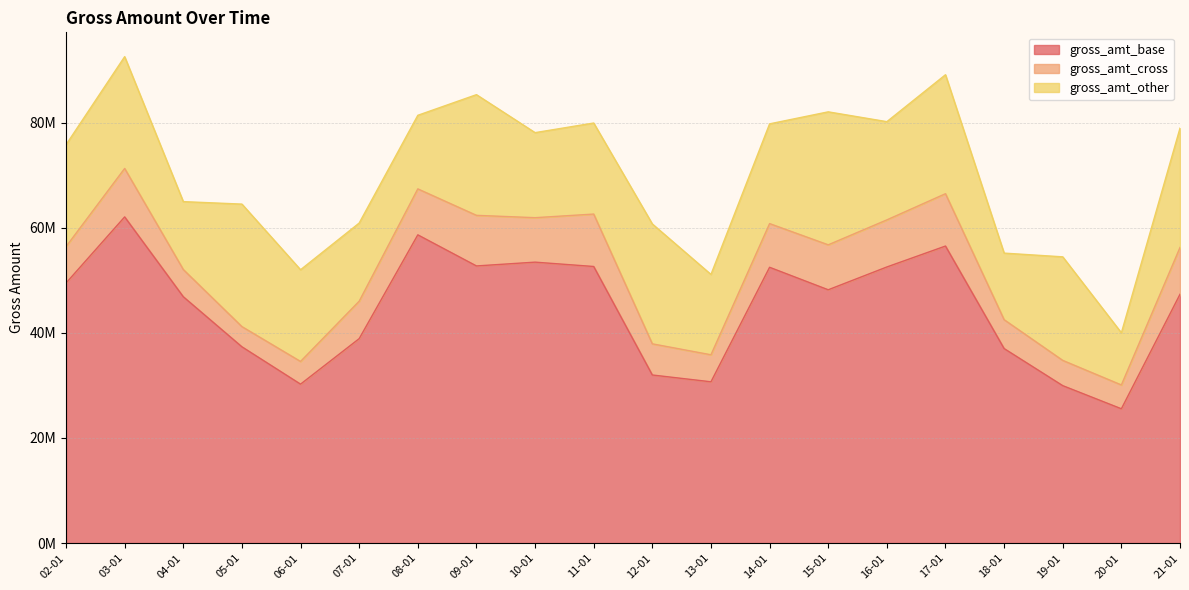

In gross_amt_base, how many points are higher than both neighbors (excluding endpoints)?

5